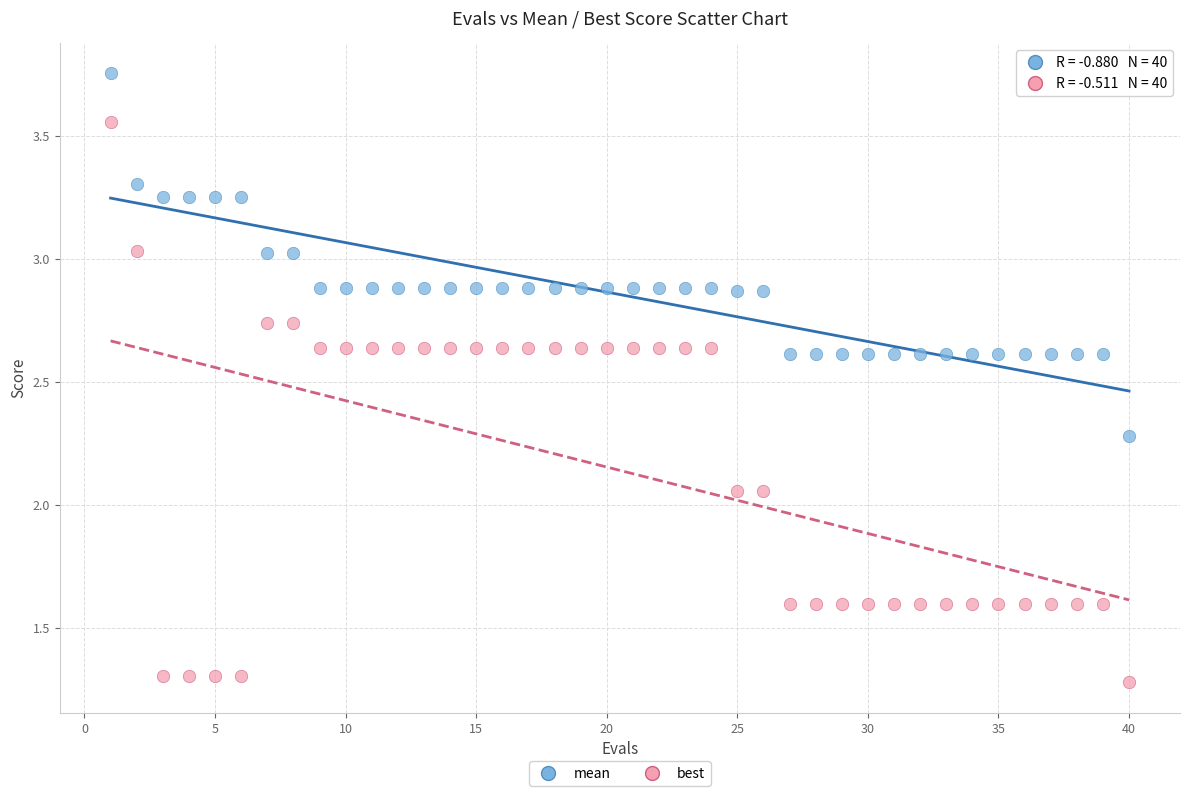

Which series has the widest spread of Y values?

best